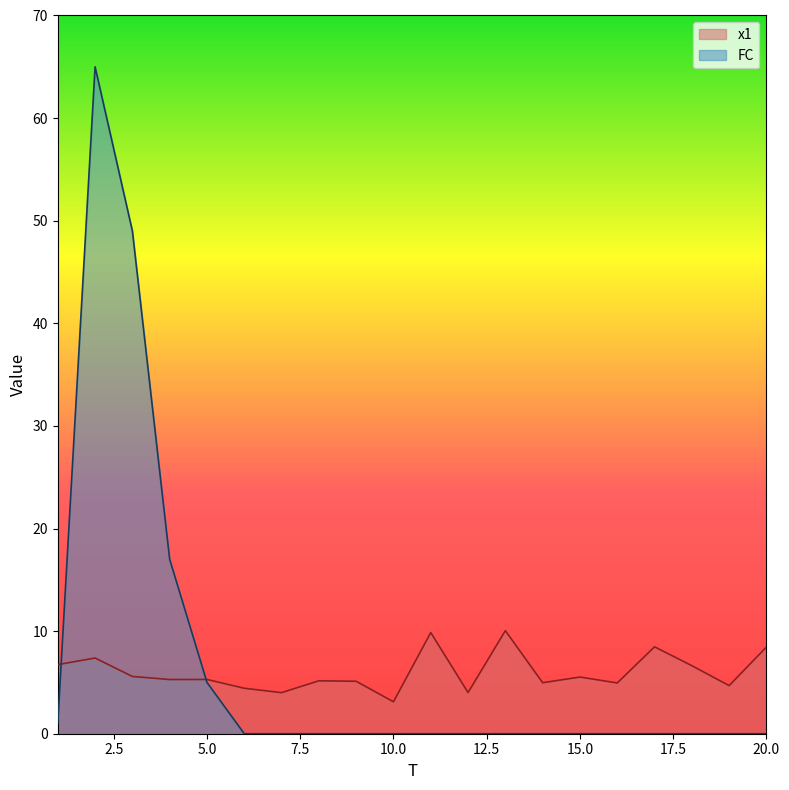

What is the difference between the maximum and second lowest values in the FC series?

65.0